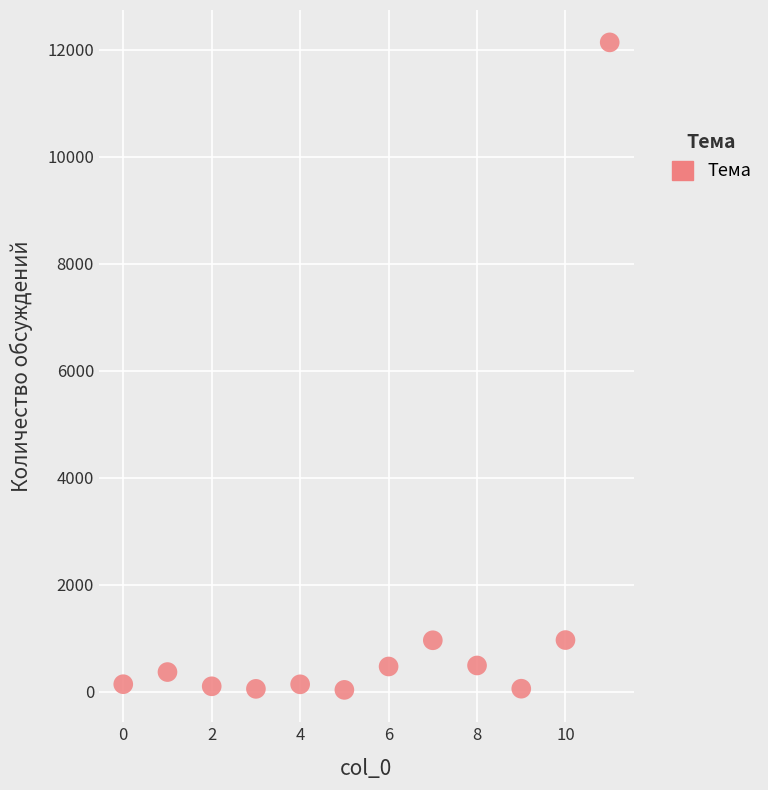

What is the average Y value?

1327